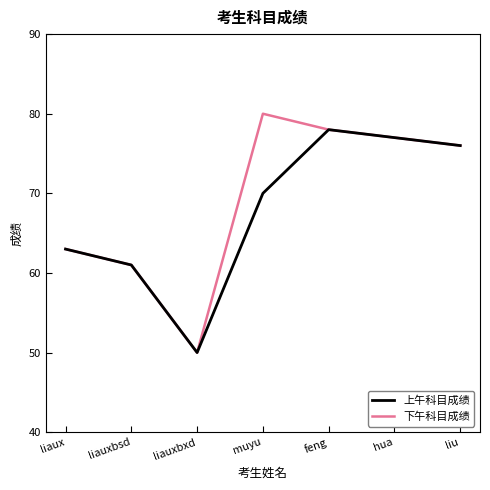

Reading right to left, transcribe all the data shown in this chart.

上午科目成绩: liu=76	hua=77	feng=78	muyu=70	liauxbxd=50	liauxbsd=61	liaux=63
下午科目成绩: liu=76	hua=77	feng=78	muyu=80	liauxbxd=50	liauxbsd=61	liaux=63